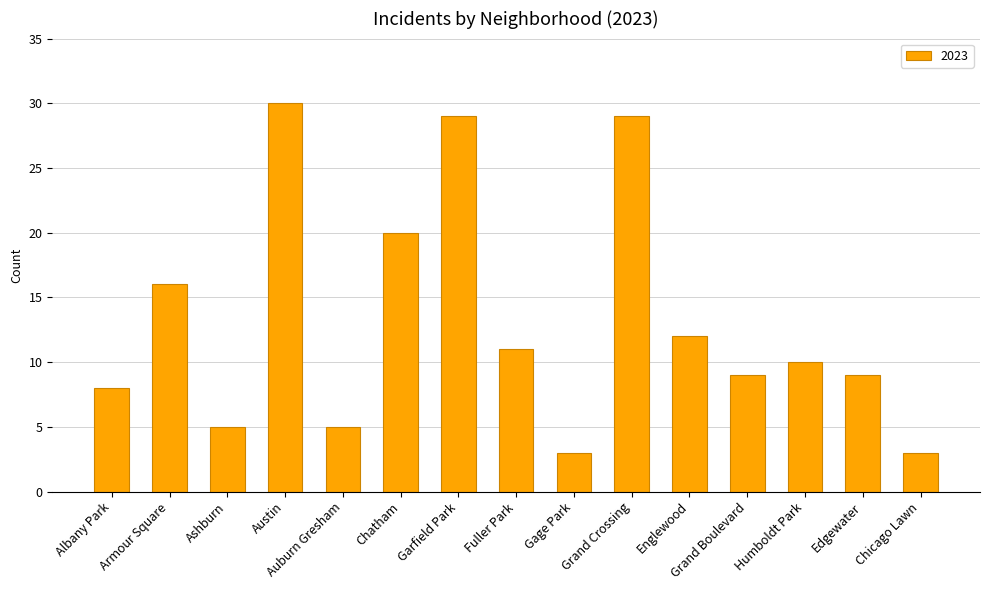

What is the label of the 13th bar from the right?

Ashburn